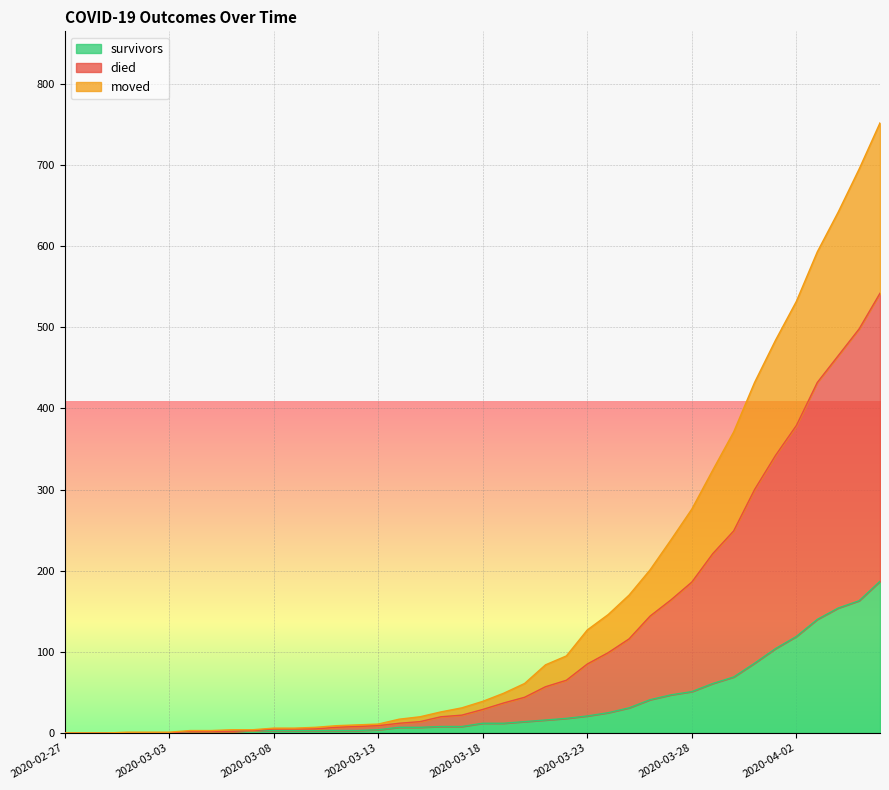

True or false: died and survivors cross at least once.

False